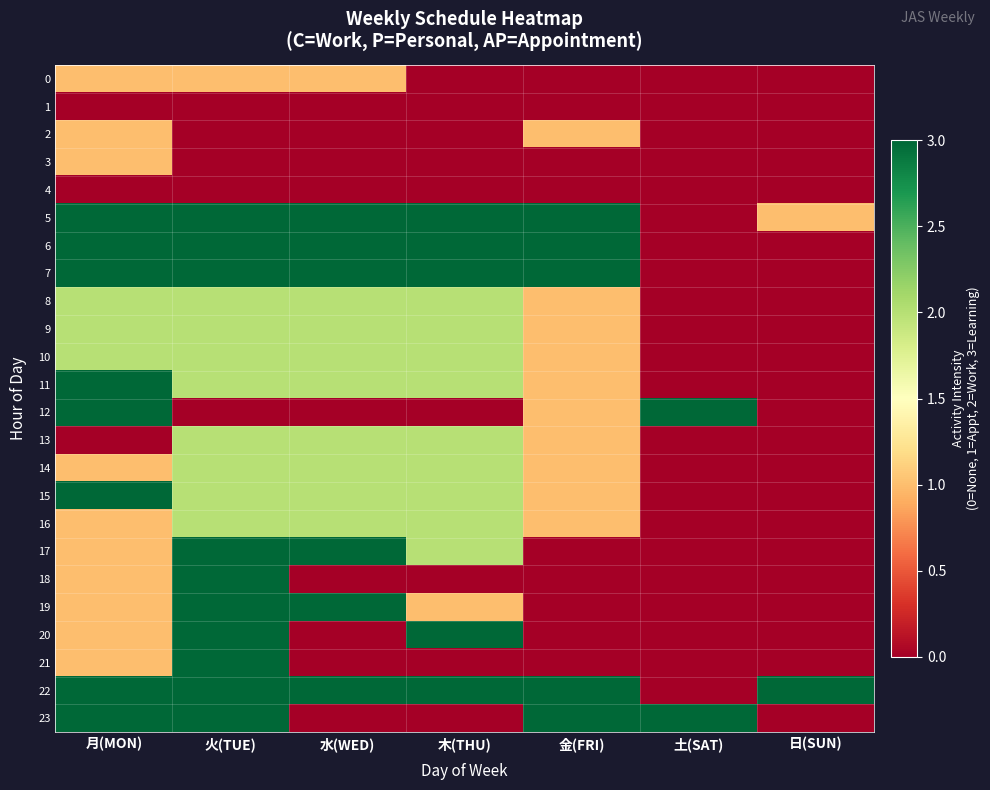

At which category is the sum across all series the highest?

火(TUE)